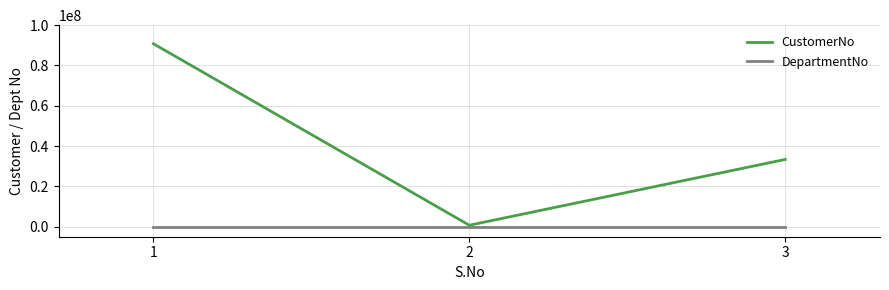

How many distinct data groups are displayed?

2